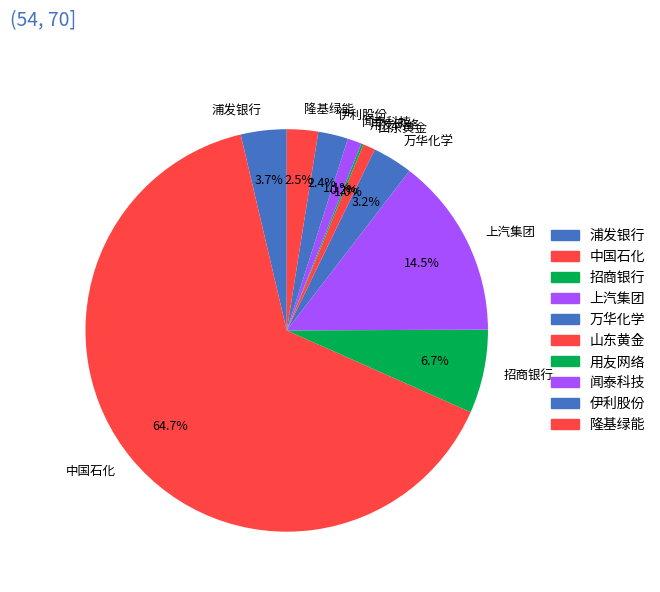

Which slice is the largest?

中国石化